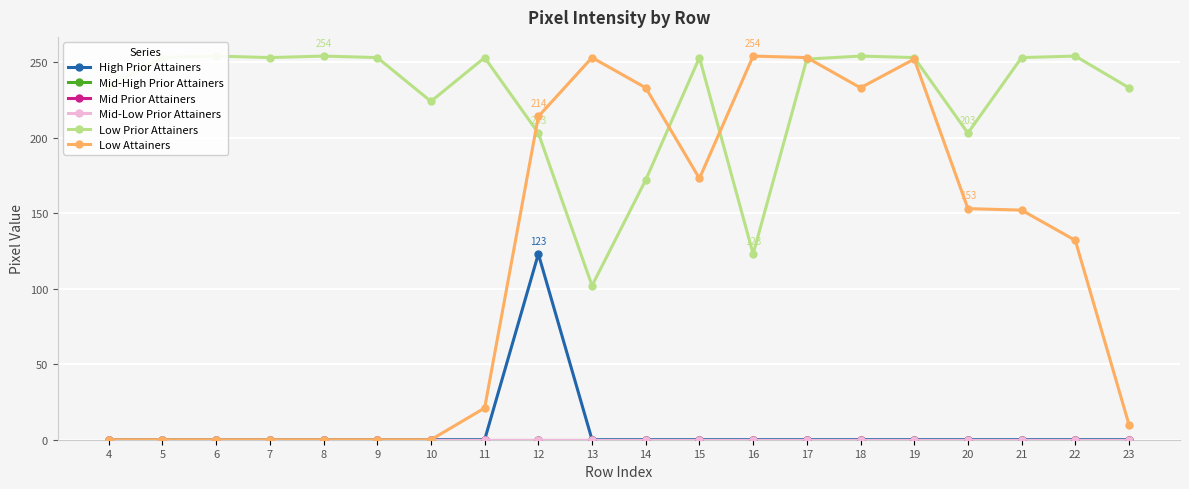

What are all the series names shown in the legend?

High Prior Attainers, Mid-High Prior Attainers, Mid Prior Attainers, Mid-Low Prior Attainers, Low Prior Attainers, Low Attainers